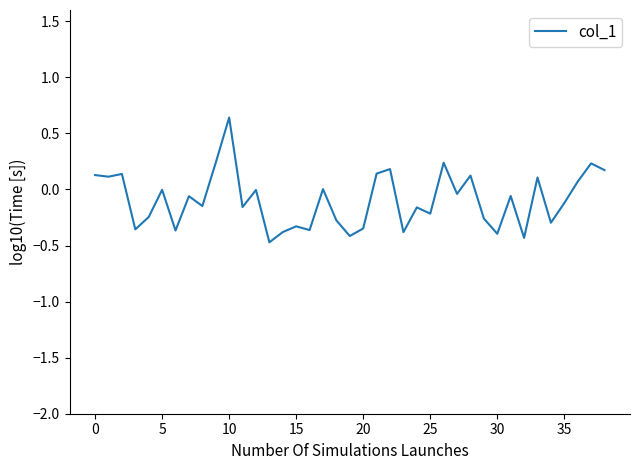

What is the minimum value shown in the chart?

-0.5